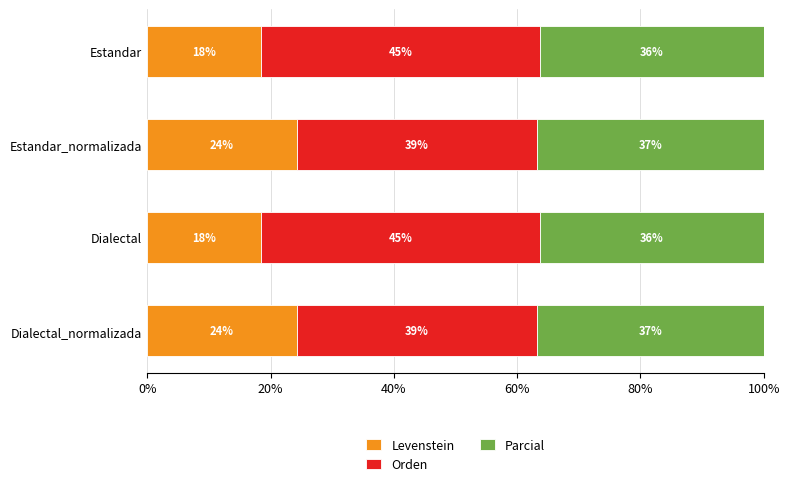

The value of Levenstein at Dialectal_normalizada is 34.4. True or false?

False